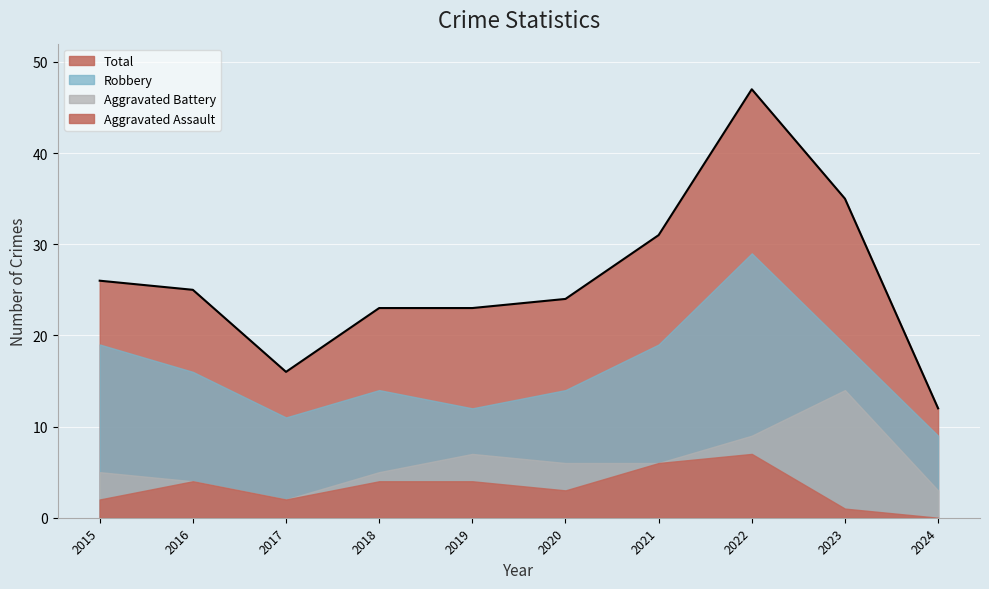

How many lines are shown in the chart?

4